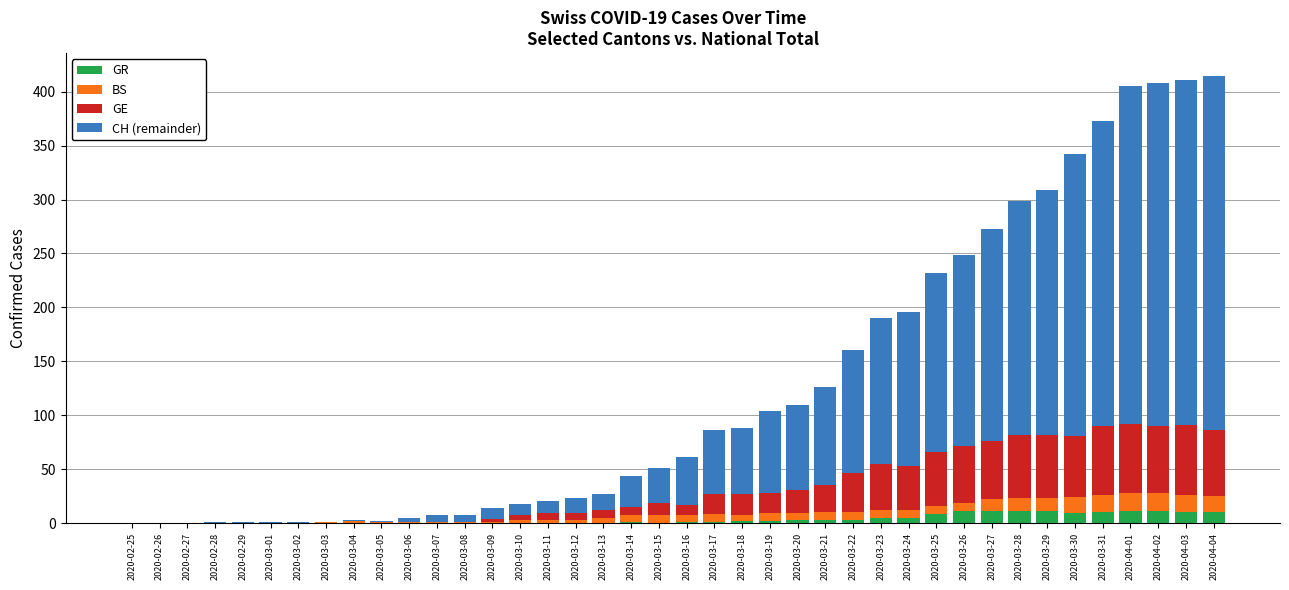

What is the label of the 9th bar from the right?

2020-03-27